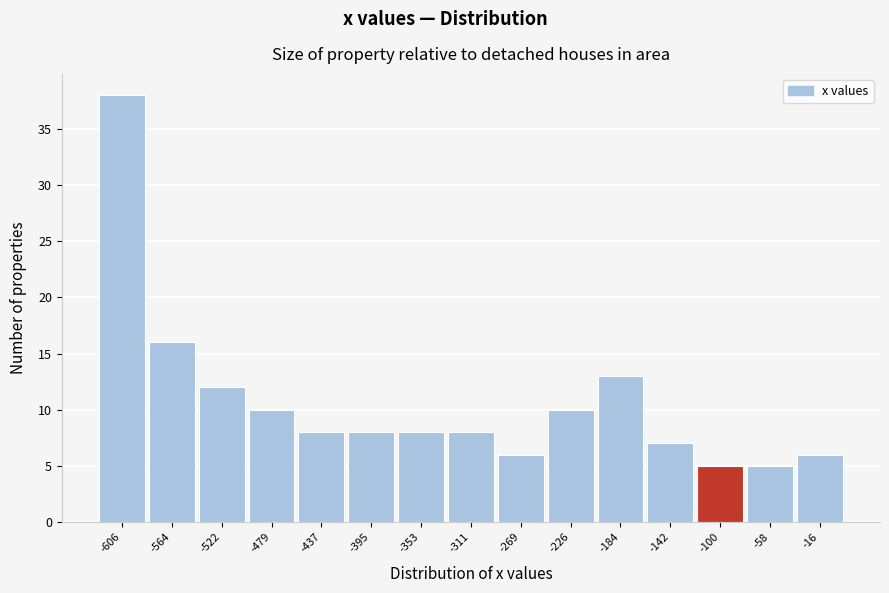

How tall is the bar that spans -290 to -250 on the x-axis? Neither the bar edges nor the heights are printed on the chart, so give them approximately, as read against the axes.

6